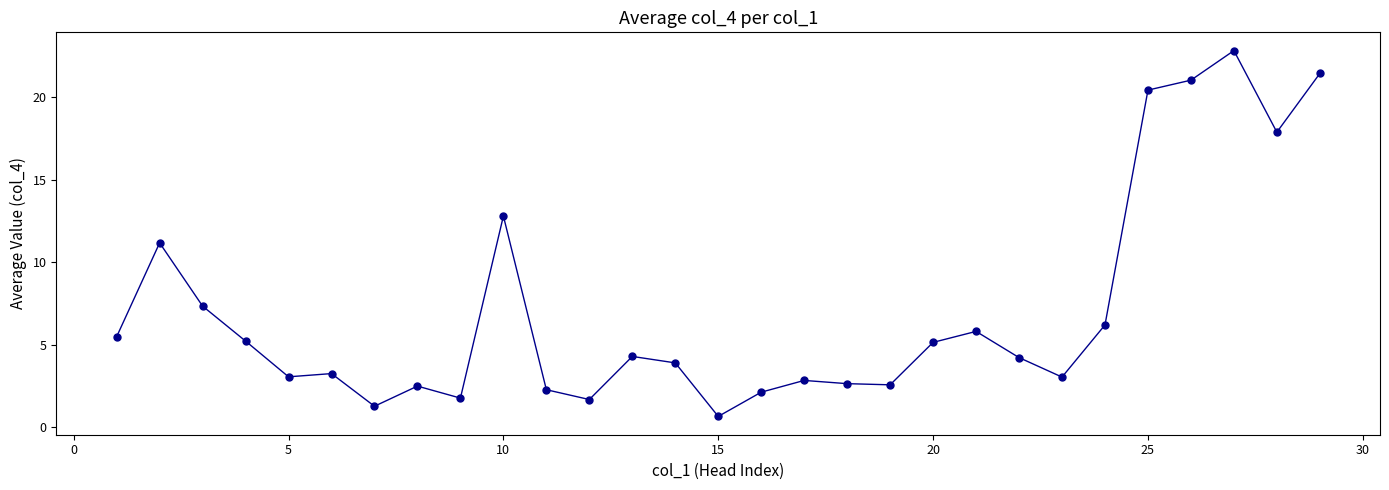

What is the maximum value shown in the chart?

22.8